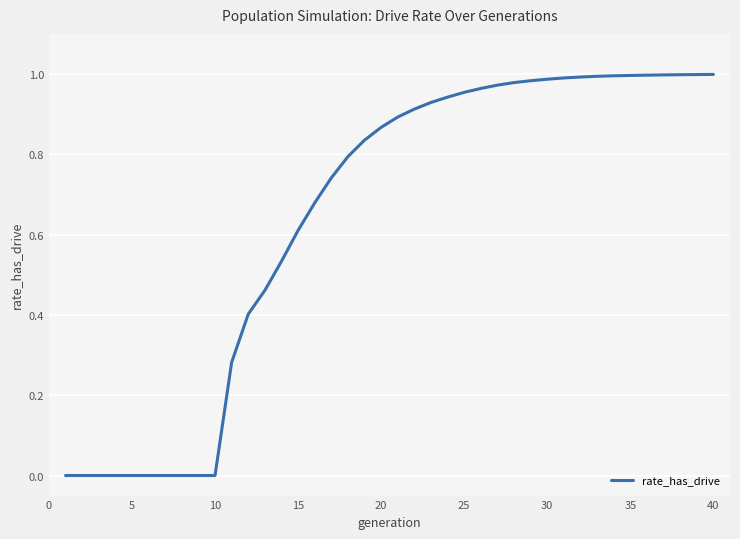

What is the value of the 13th point from the left?

0.5